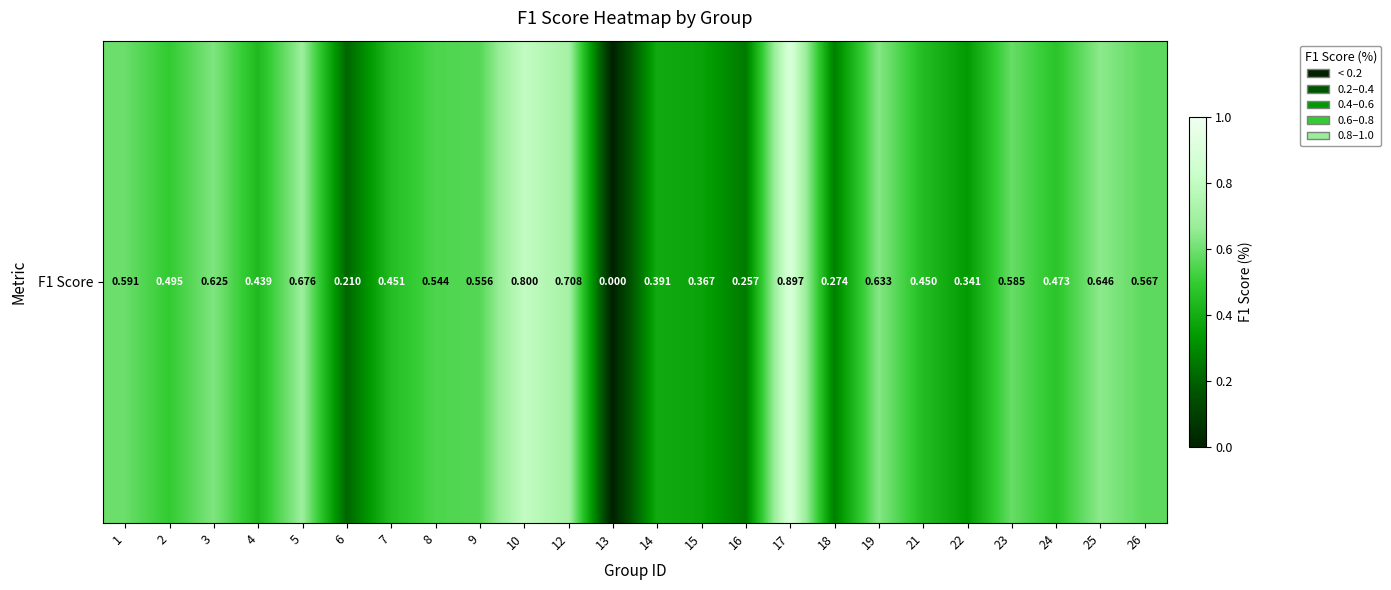

The value at 21 is 0.8. True or false?

False